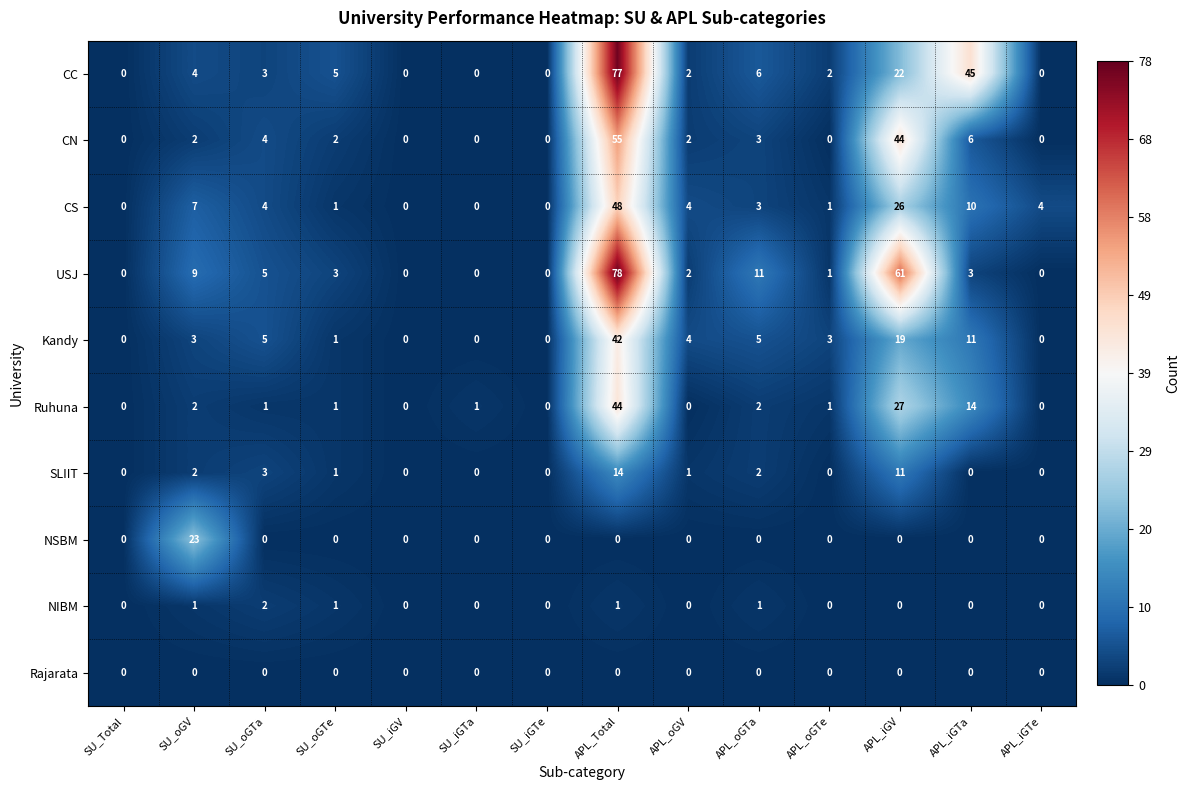

What is the difference between the maximum and minimum values in the Ruhuna series?

44